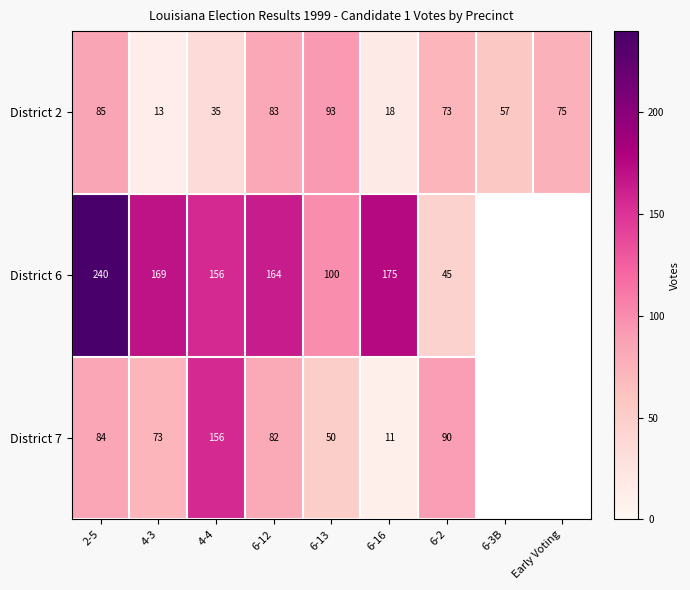

What is the total value across all series at 2-5?

409